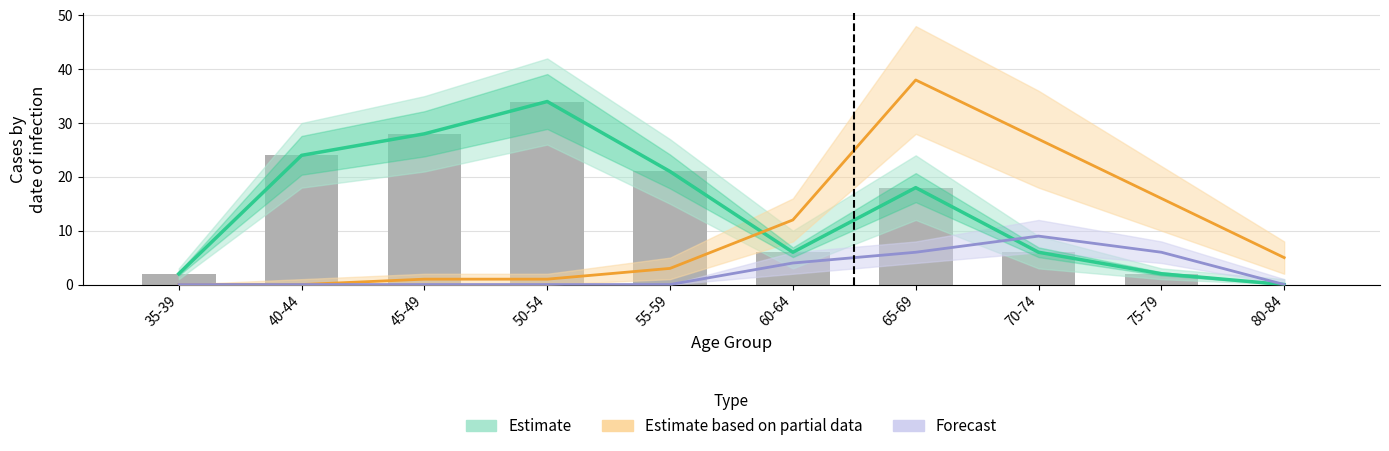

Reading left to right, transcribe all the data shown in this chart.

Estimate: 2	24	28	34	21	6	18	6	2	0
Estimate based on partial data: 0	0	1	1	3	12	38	27	16	5
Forecast: 0	0	0	0	0	4	6	9	6	0
Observed: 2	24	28	34	21	6	18	6	2	0